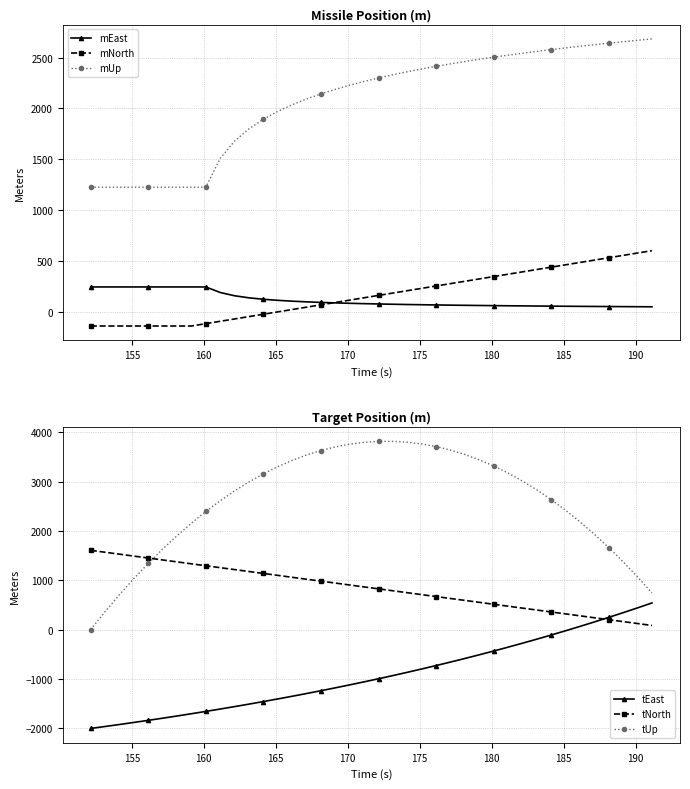

What is the value of the mNorth point at the 21st from the left?

160.8